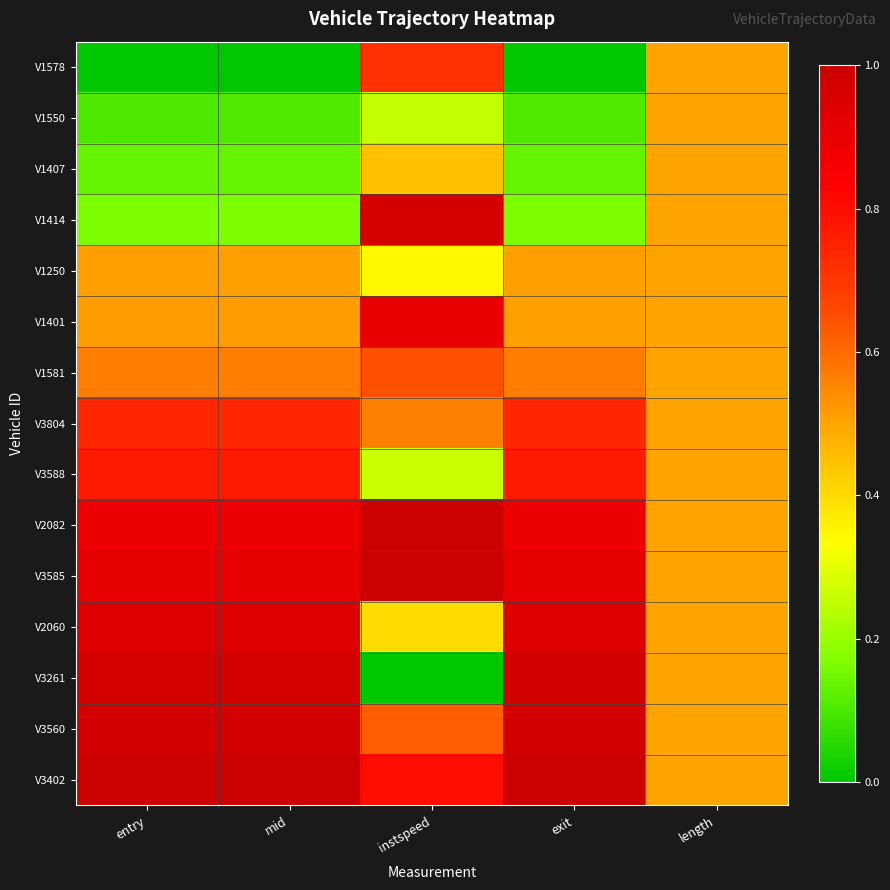

Reading right to left, transcribe all the data shown in this chart.

V1578: length=0.5	exit=0.0	instspeed=0.7	mid=0.0	entry=0.0
V1550: length=0.5	exit=0.1	instspeed=0.3	mid=0.1	entry=0.1
V1407: length=0.5	exit=0.1	instspeed=0.4	mid=0.1	entry=0.1
V1414: length=0.5	exit=0.2	instspeed=1.0	mid=0.2	entry=0.2
V1250: length=0.5	exit=0.5	instspeed=0.3	mid=0.5	entry=0.5
V1401: length=0.5	exit=0.5	instspeed=0.9	mid=0.5	entry=0.5
V1581: length=0.5	exit=0.6	instspeed=0.6	mid=0.6	entry=0.6
V3804: length=0.5	exit=0.7	instspeed=0.6	mid=0.7	entry=0.7
V3588: length=0.5	exit=0.8	instspeed=0.3	mid=0.8	entry=0.8
V2082: length=0.5	exit=0.9	instspeed=1.0	mid=0.9	entry=0.9
V3585: length=0.5	exit=0.9	instspeed=1.0	mid=0.9	entry=0.9
V2060: length=0.5	exit=0.9	instspeed=0.4	mid=0.9	entry=0.9
V3261: length=0.5	exit=1.0	instspeed=0.0	mid=1.0	entry=1.0
V3560: length=0.5	exit=1.0	instspeed=0.6	mid=1.0	entry=1.0
V3402: length=0.5	exit=1.0	instspeed=0.8	mid=1.0	entry=1.0